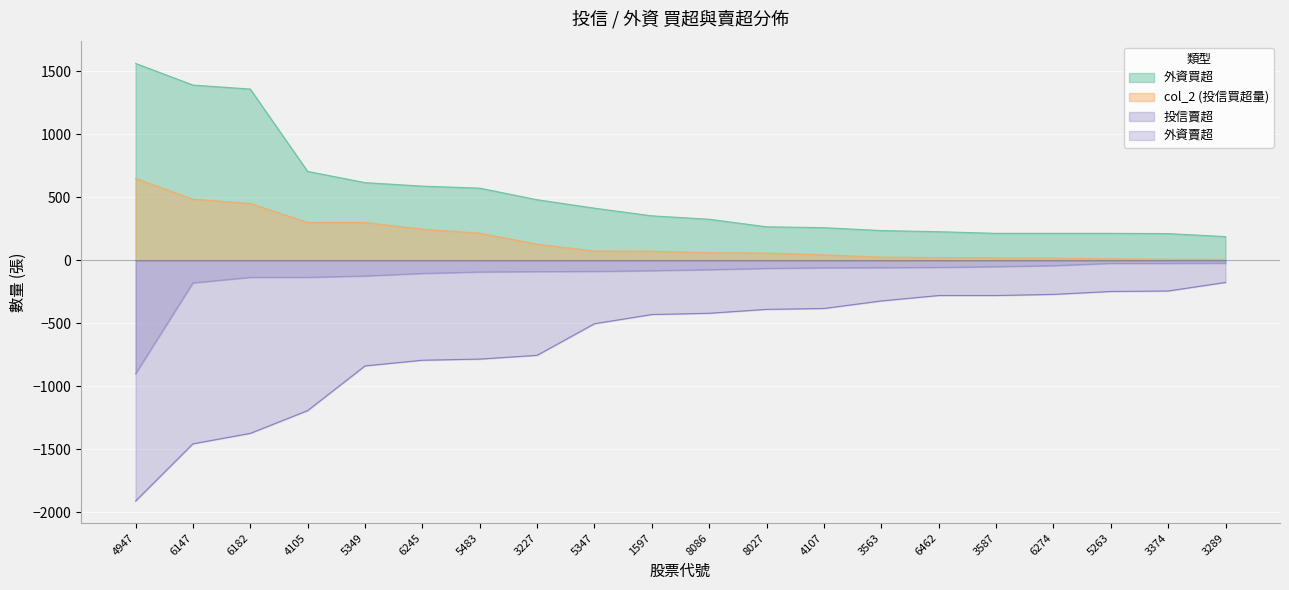

List the series in order of their peak value, lowest first.

外資賣超, 投信賣超, col_2 (投信買超量), 外資買超